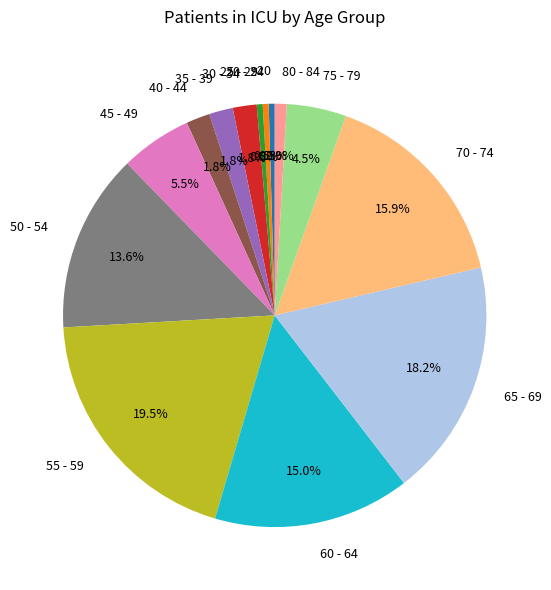

Which slice is the largest?

55 - 59